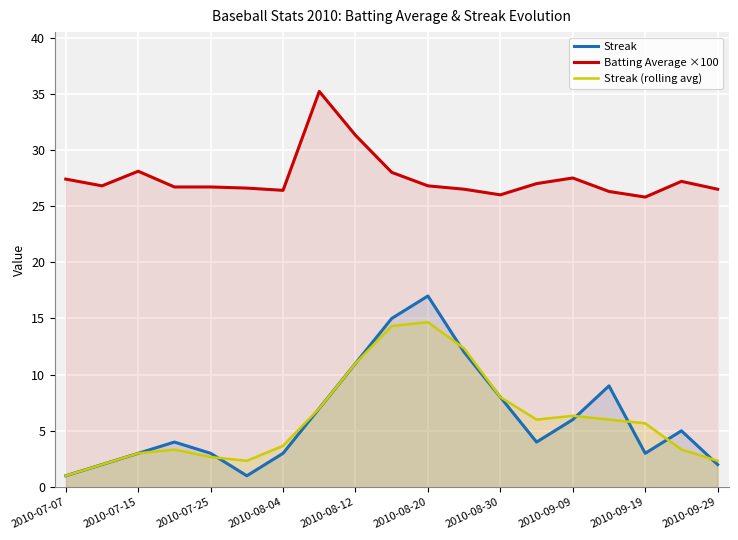

At 2010-08-20, list the series in order from largest to smallest.

Batting Average ×100, Streak, Streak (rolling avg)